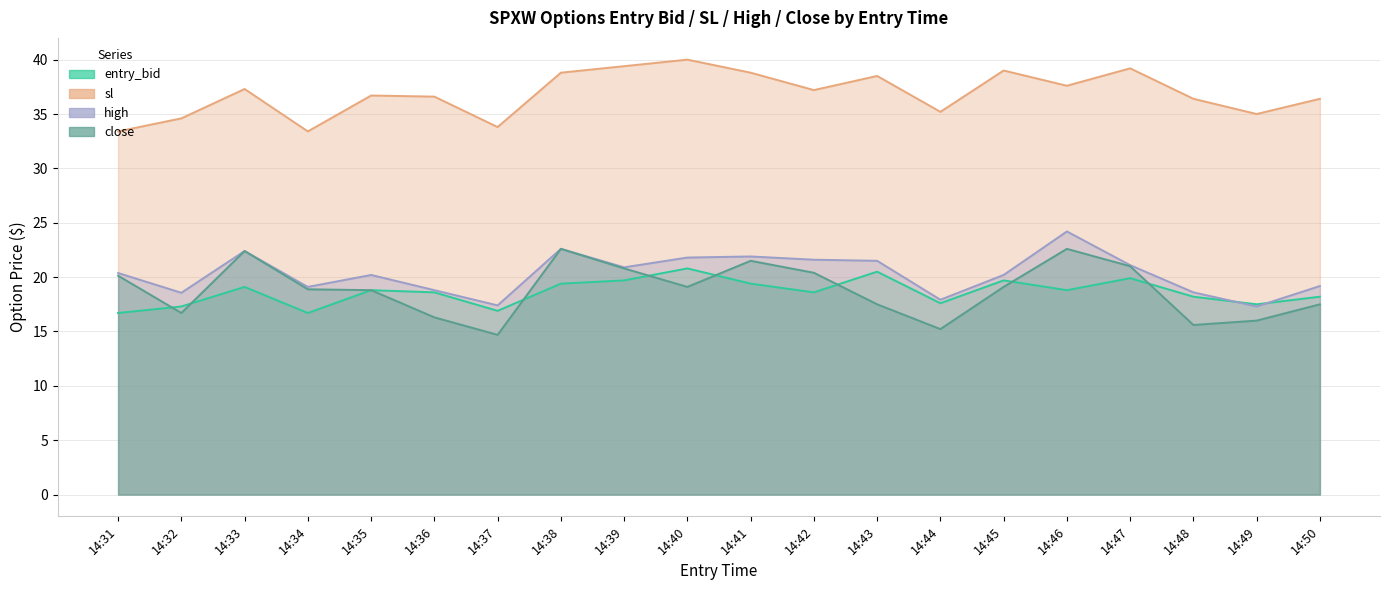

What is the value of the high point at the 14th from the left?

17.9